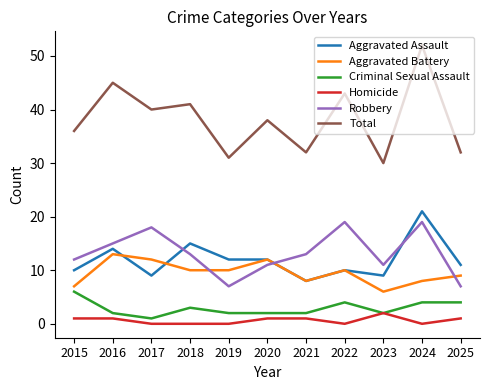

What is the greatest value displayed?

52